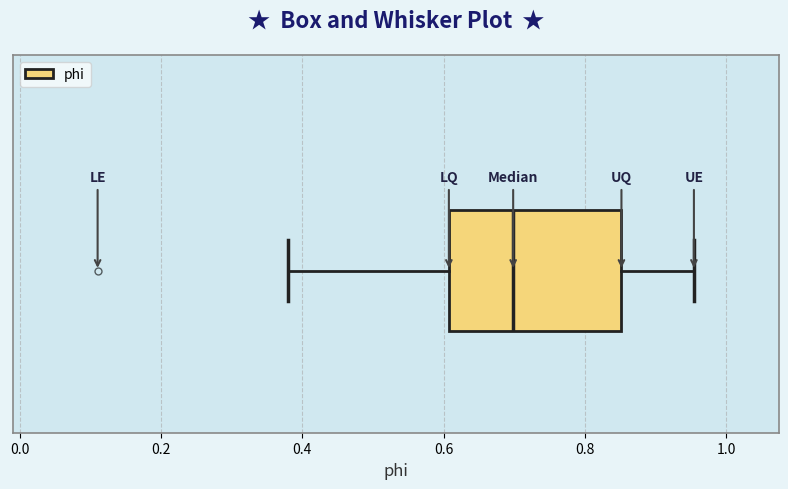

Read this box plot against the x-axis: the position of the median line, the range covered by the box, and the ends of both whiskers. The values are not printed on the chart, so give them approximately, as read against the axis.

median 0.70, box 0.60 to 0.86, whiskers 0.38 to 0.96